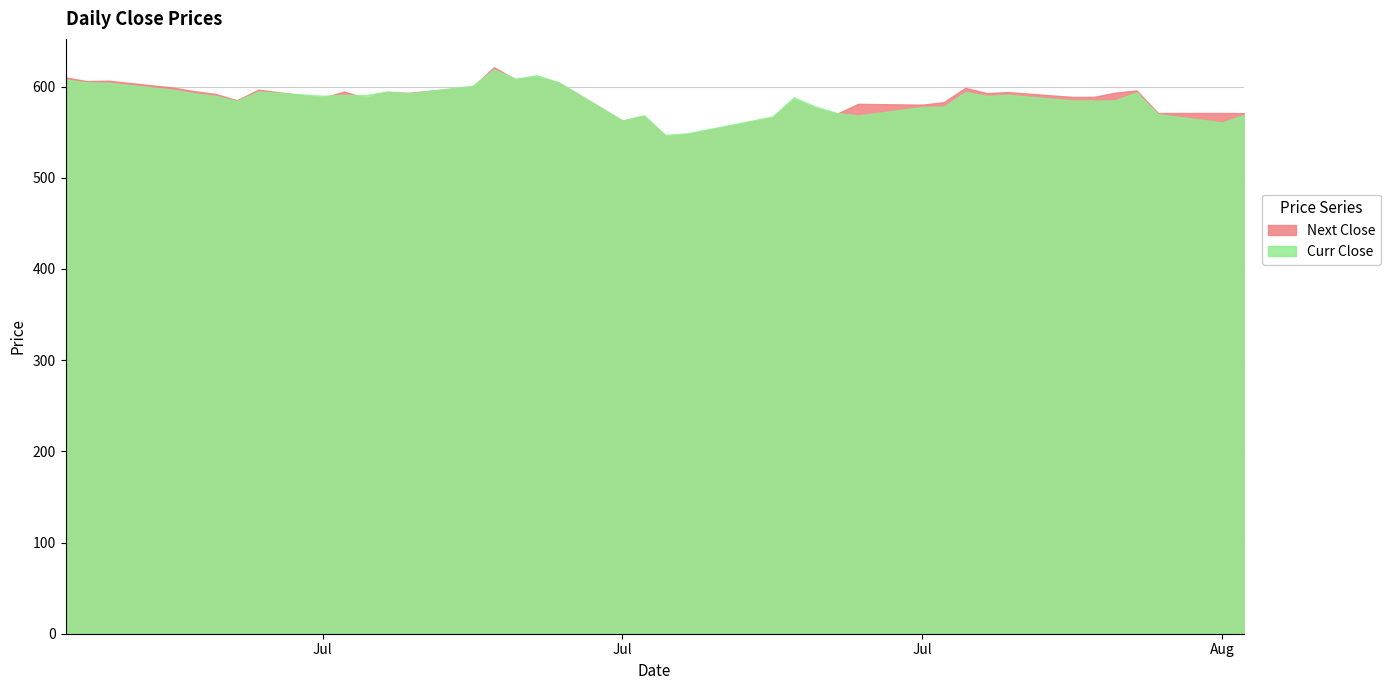

How many lines are shown in the chart?

2